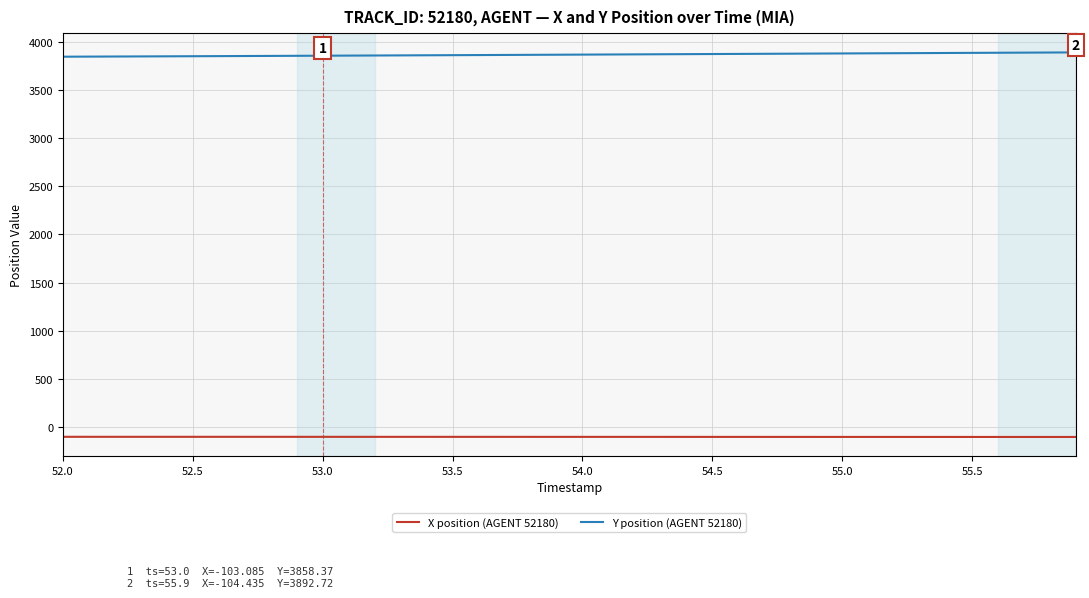

Rank the series by their average value, from highest to lowest.

Y position (AGENT 52180), X position (AGENT 52180)